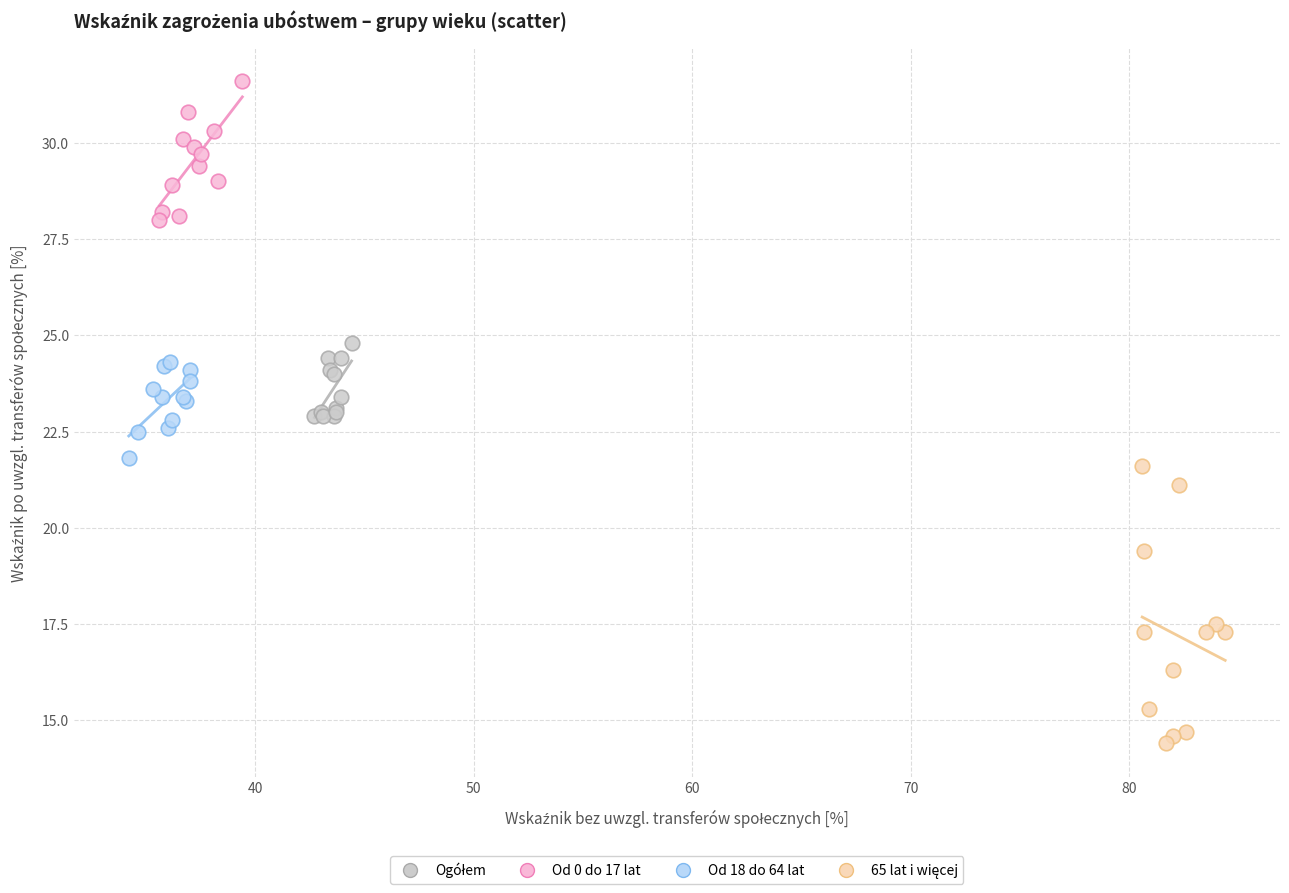

Which series contains the highest Y value?

Od 0 do 17 lat